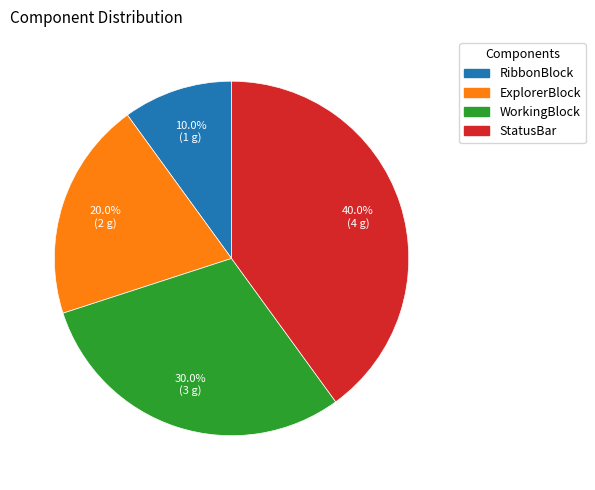

Is it true that WorkingBlock is 17% of the pie?

False